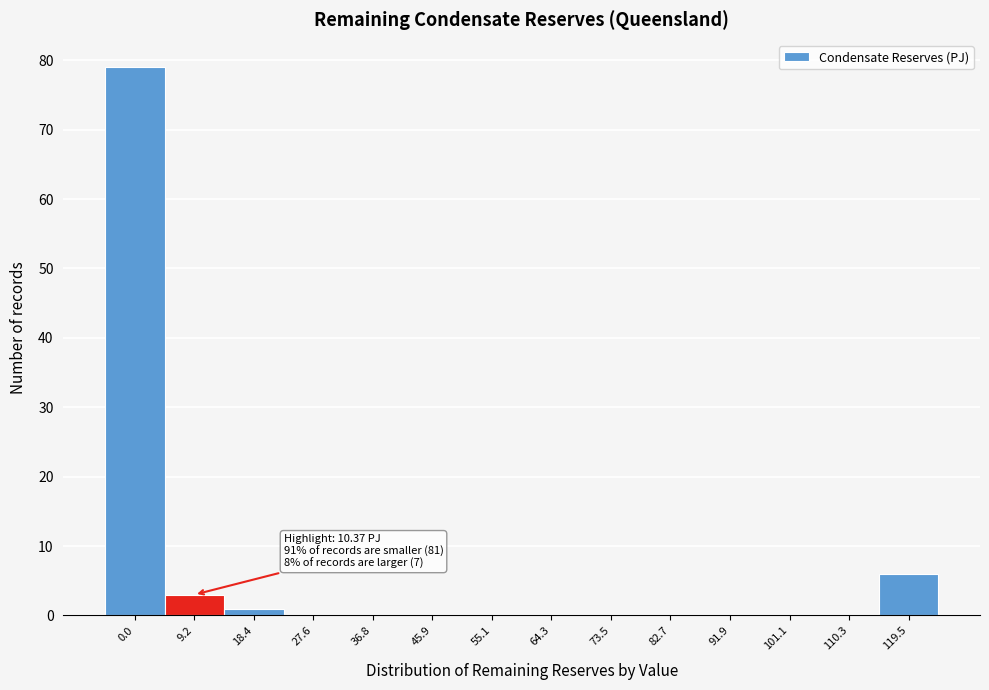

Reading left to right, list all the values displayed in this chart.

0.0=79	9.2=3	18.4=1	27.6=0	36.8=0	45.9=0	55.1=0	64.3=0	73.5=0	82.7=0	91.9=0	101.1=0	110.3=0	119.5=6